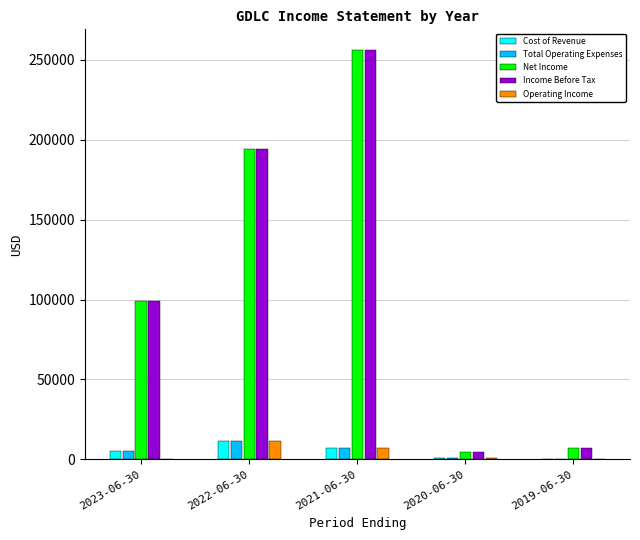

What is the greatest value displayed?

256300